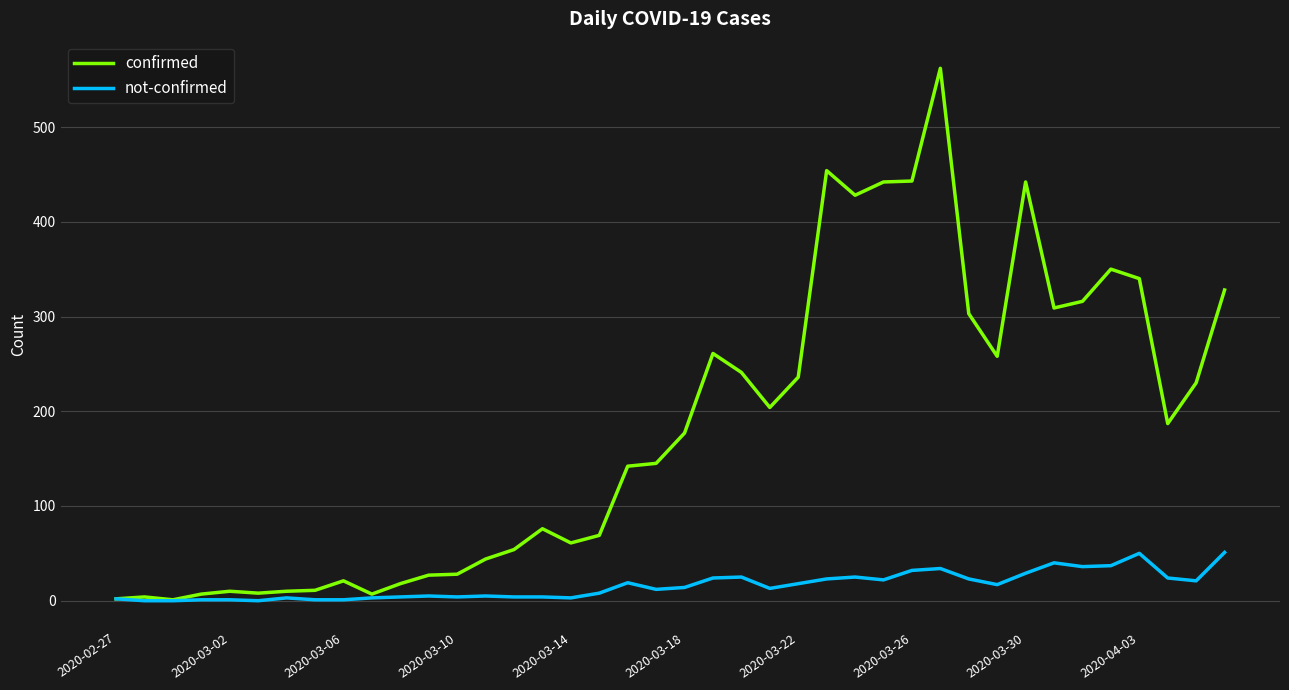

What is the maximum value shown in the chart?

562